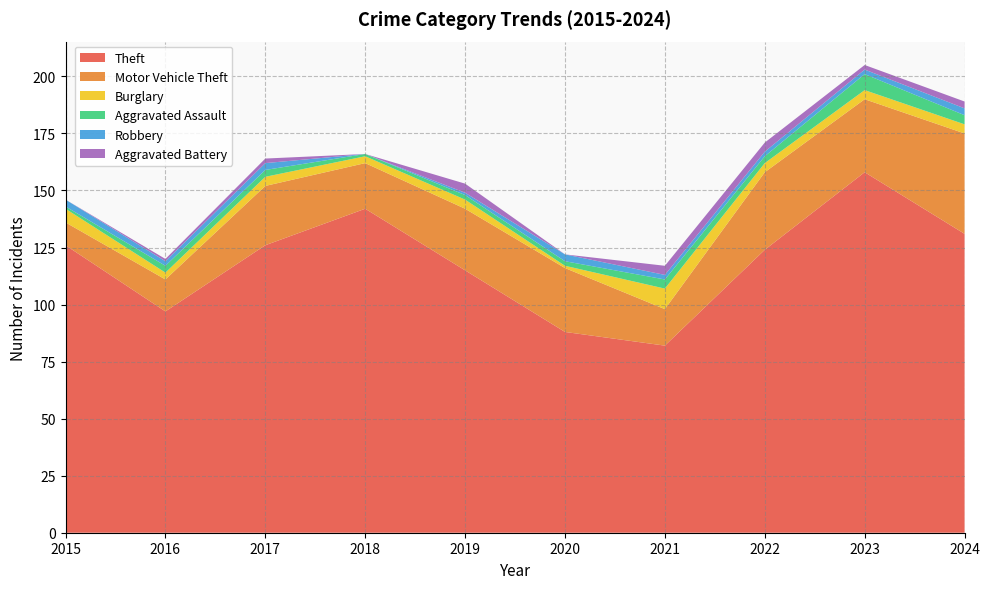

Reading left to right, extract all data points from this chart.

Theft: 126	97	126	142	115	88	82	124	158	131
Motor Vehicle Theft: 10	14	26	20	27	28	16	34	32	44
Burglary: 6	3	4	3	4	1	9	4	4	4
Aggravated Assault: 1	3	3	1	2	2	4	3	7	4
Robbery: 3	2	3	0	1	3	2	2	2	3
Aggravated Battery: 0	1	2	0	4	0	4	4	2	3